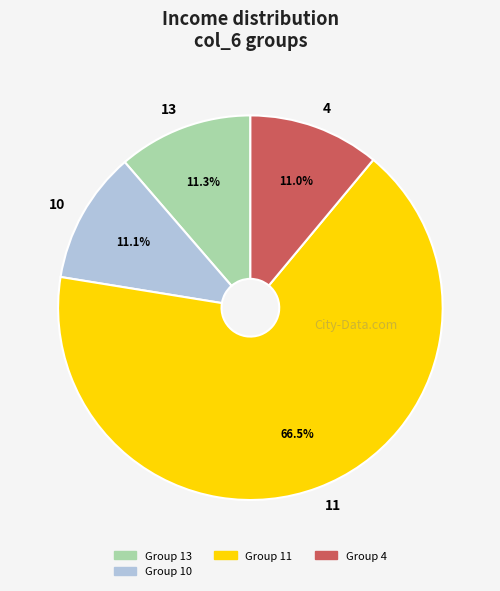

Which category has the biggest portion of the pie?

11